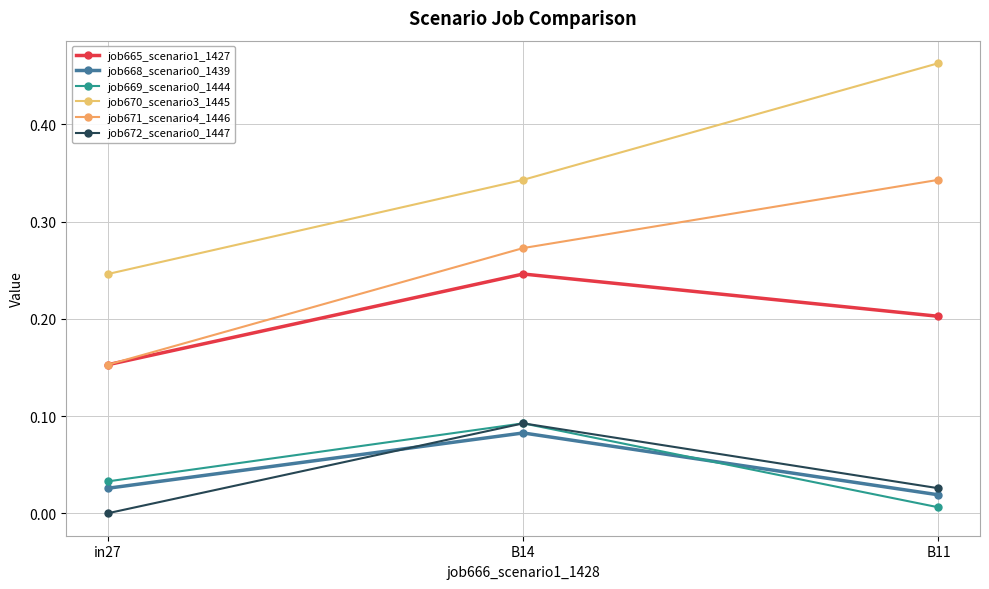

What is the label of the 2nd point from the right?

B14